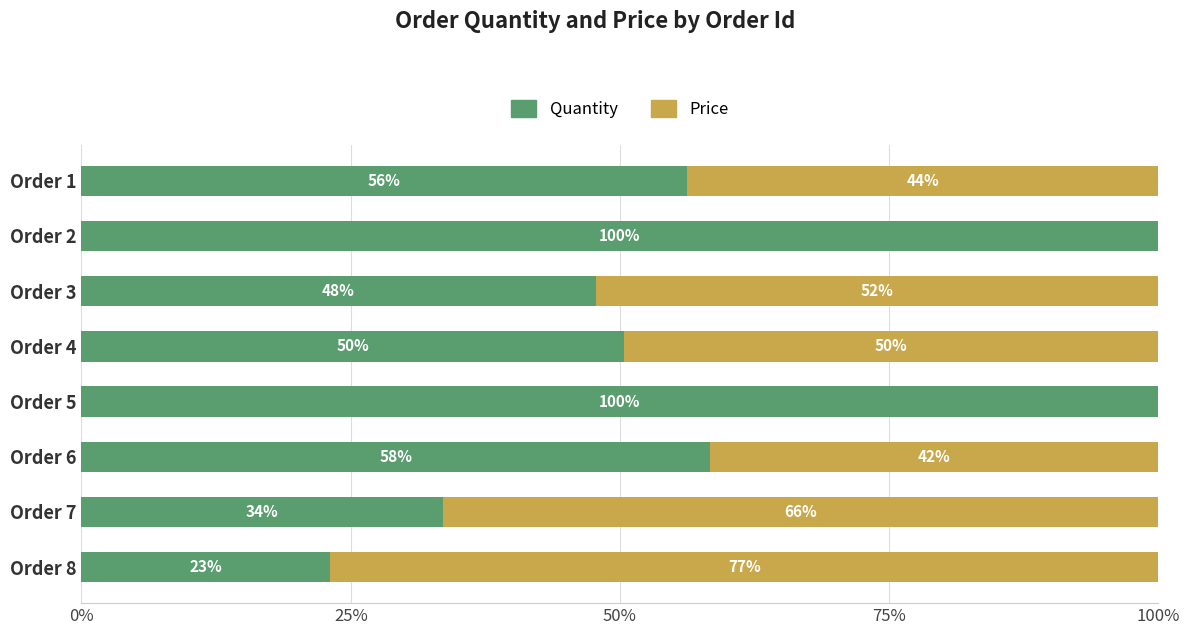

Where is Quantity nearest to the value 61?

5